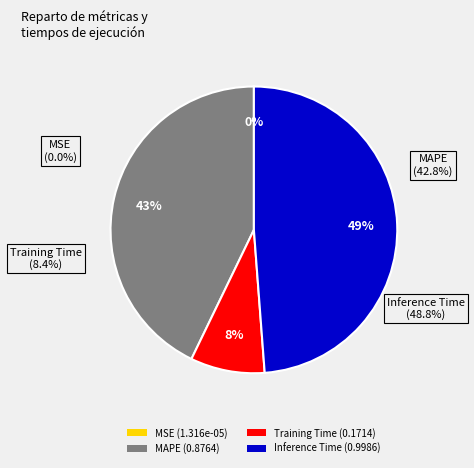

Count the number of slices in the pie.

4